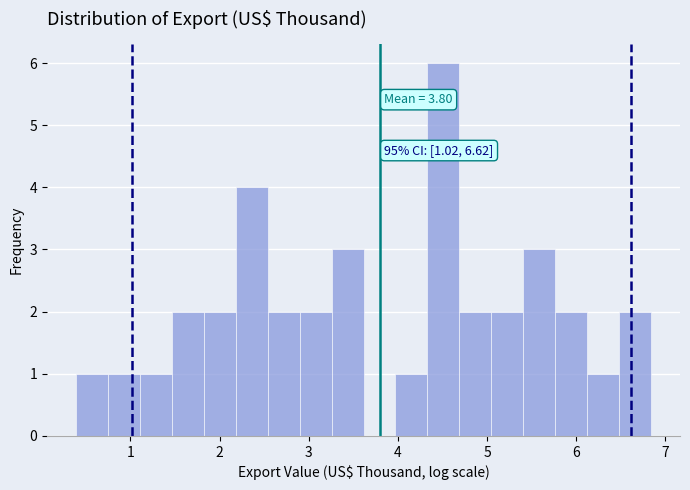

Around what value on the x-axis is the tallest bar? Give the approximate position of its centre, as read against the axis.

4.5